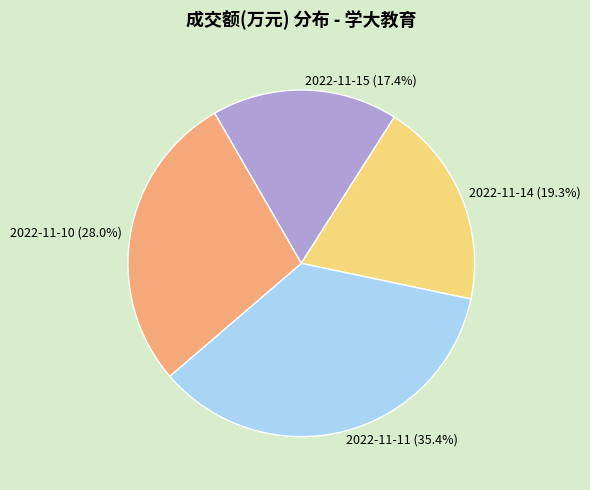

Is 2022-11-11 the majority of the pie?

No